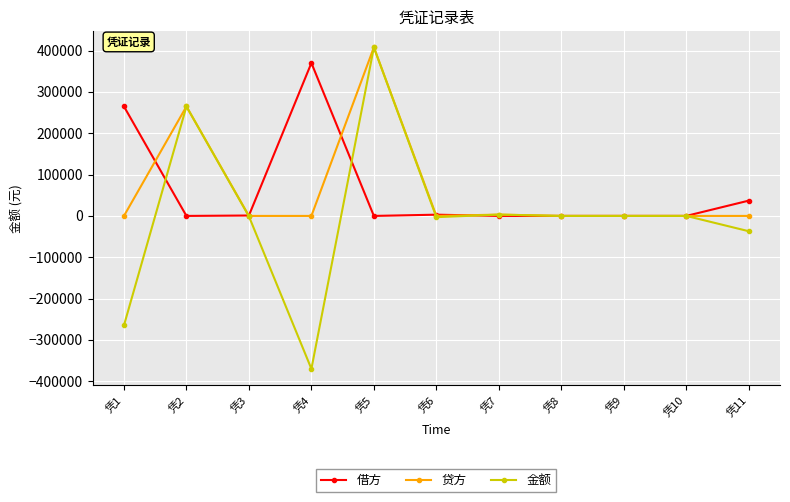

At 凭1, list the series in order from smallest to largest.

金额, 贷方, 借方